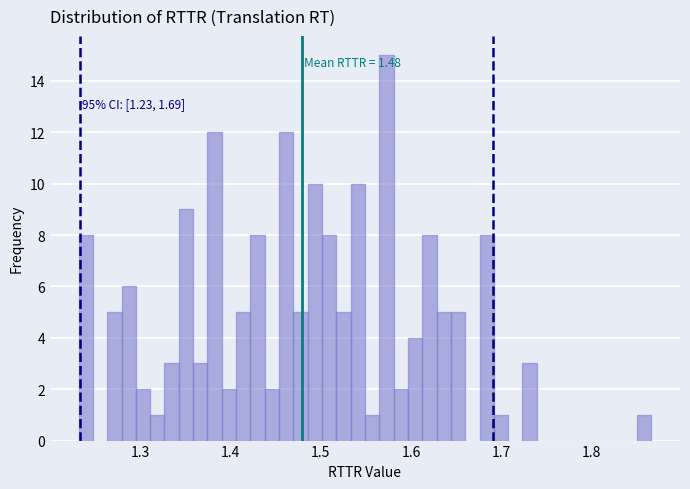

Around what value on the x-axis is the tallest bar? Give the approximate position of its centre, as read against the axis.

1.57